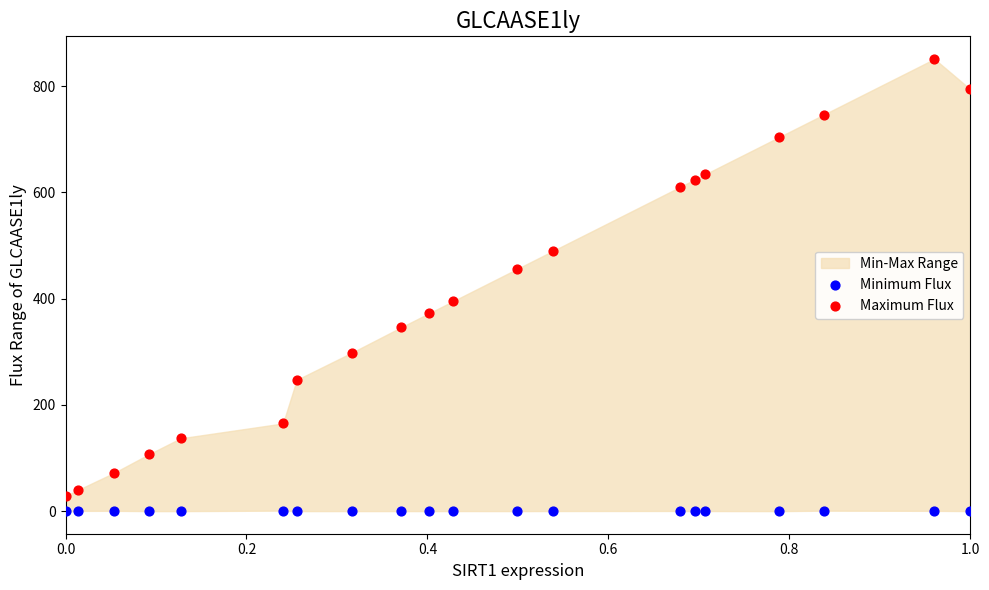

In the Maximum Flux series, what Y value is closest to 439?

456.0